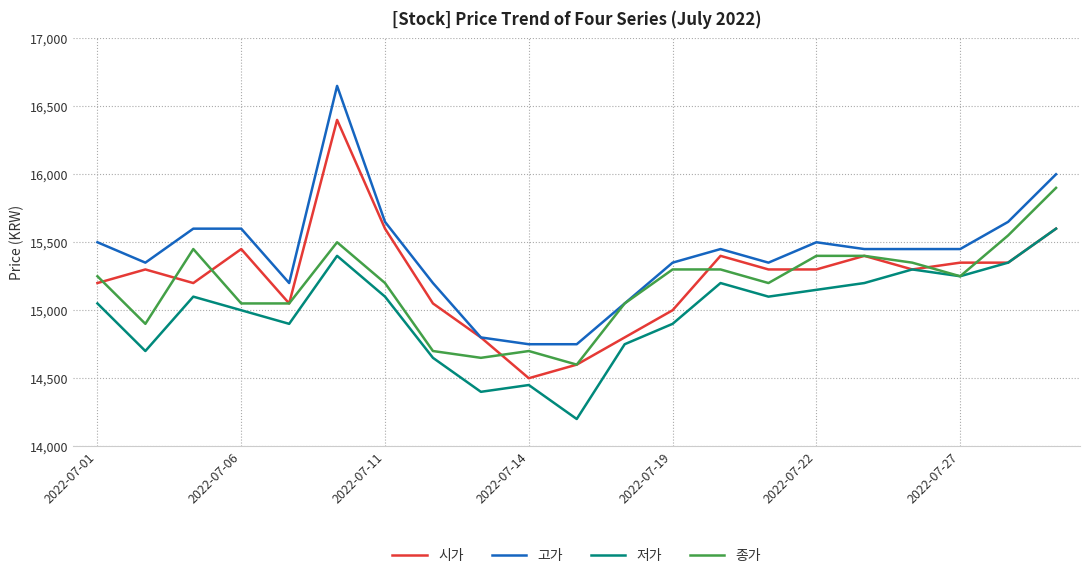

Which series has the largest total across all categories?

고가